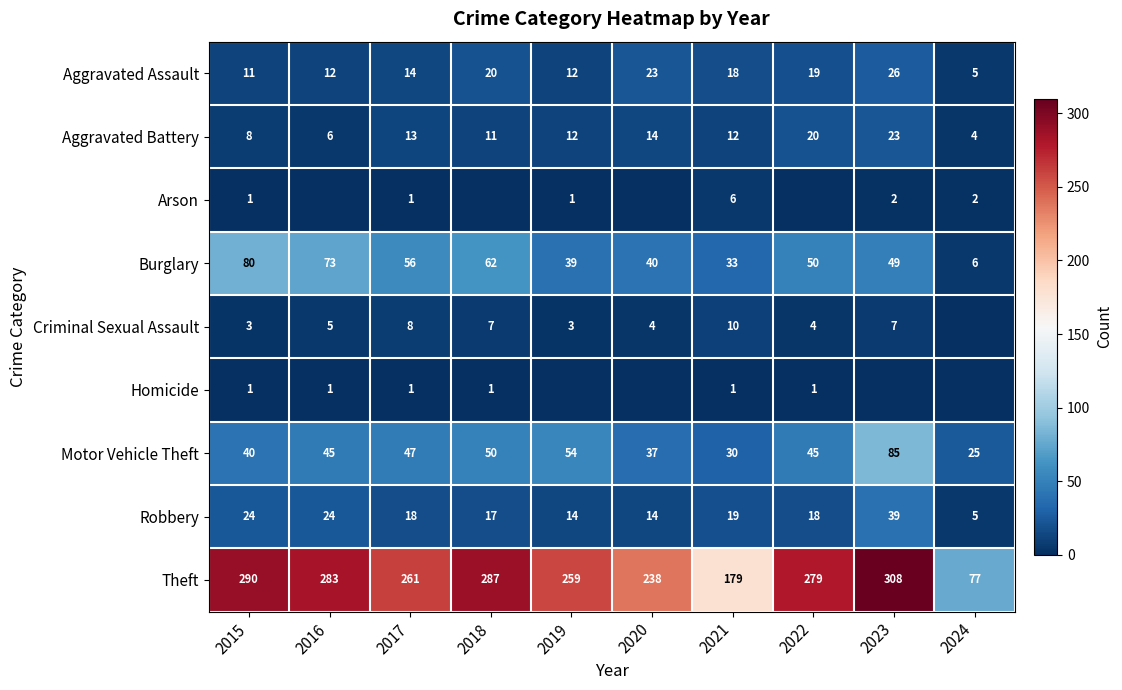

Is the value of Motor Vehicle Theft at 2017 greater than the value of Aggravated Battery at 2016?

Yes